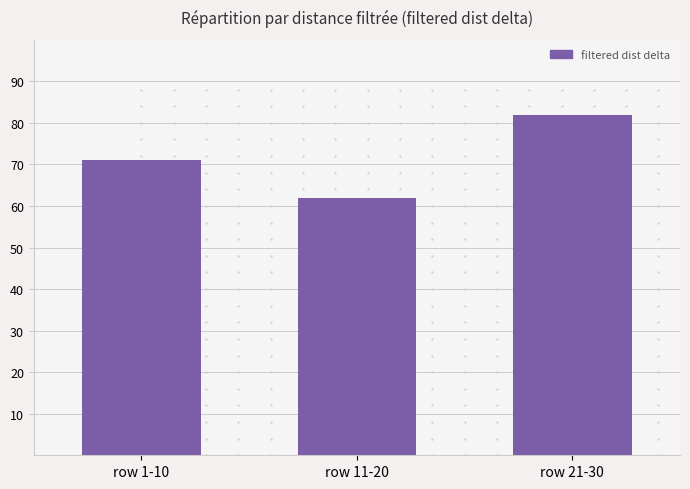

Rank the categories by value from lowest to highest.

row 11-20, row 1-10, row 21-30